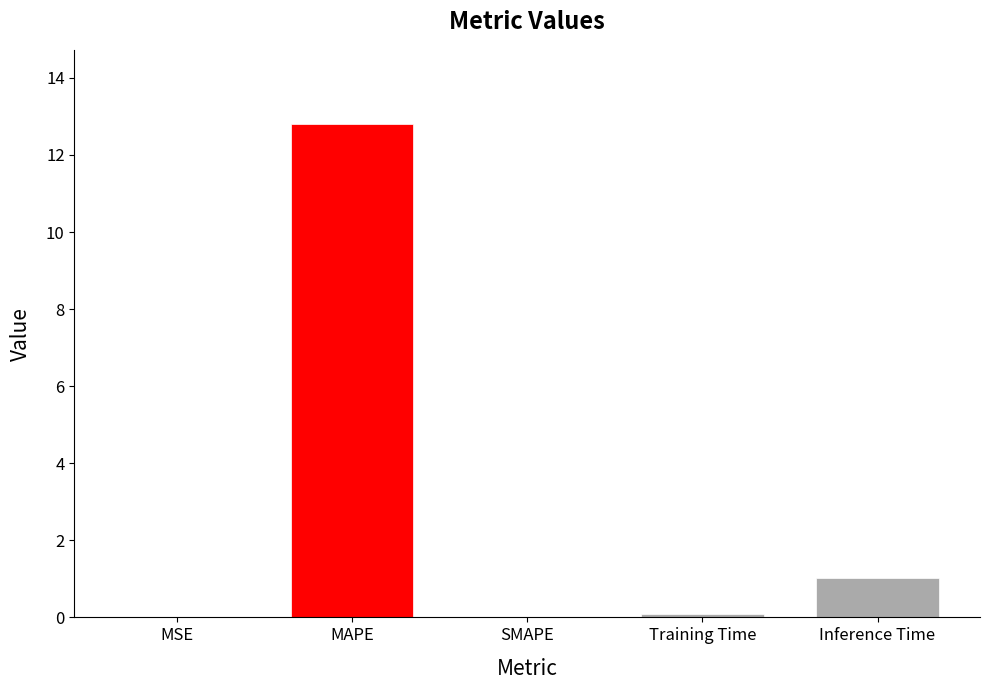

The value at MAPE is 12.8. True or false?

True